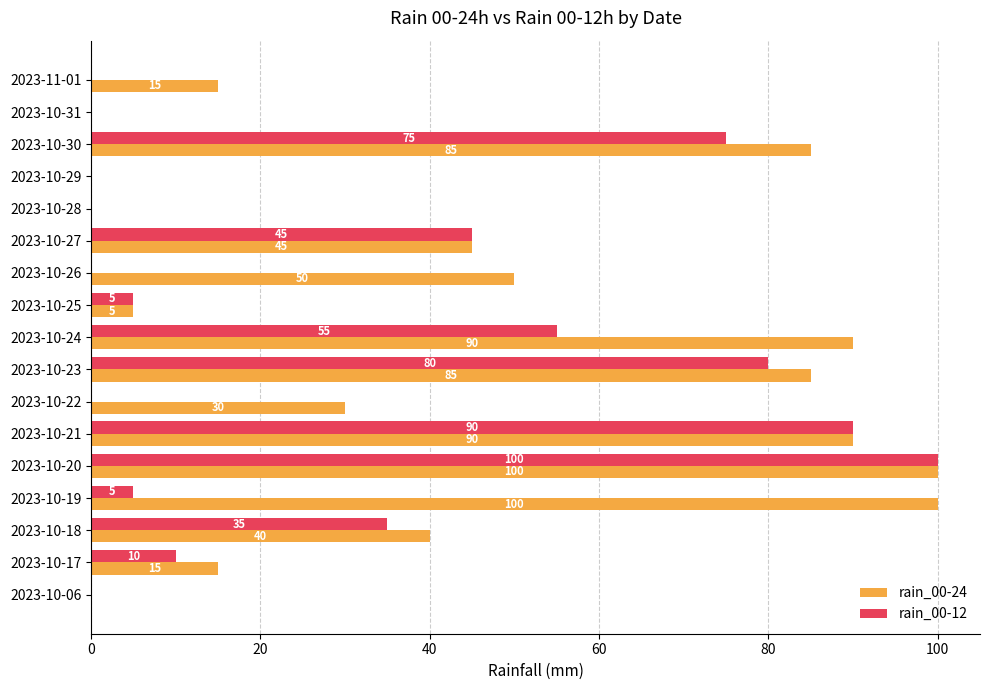

How many values in rain_00-24 are above zero?

13